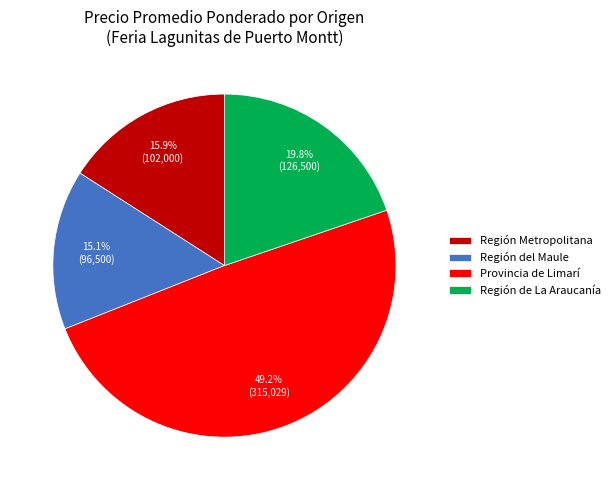

Which category has the smallest portion of the pie?

Región del Maule